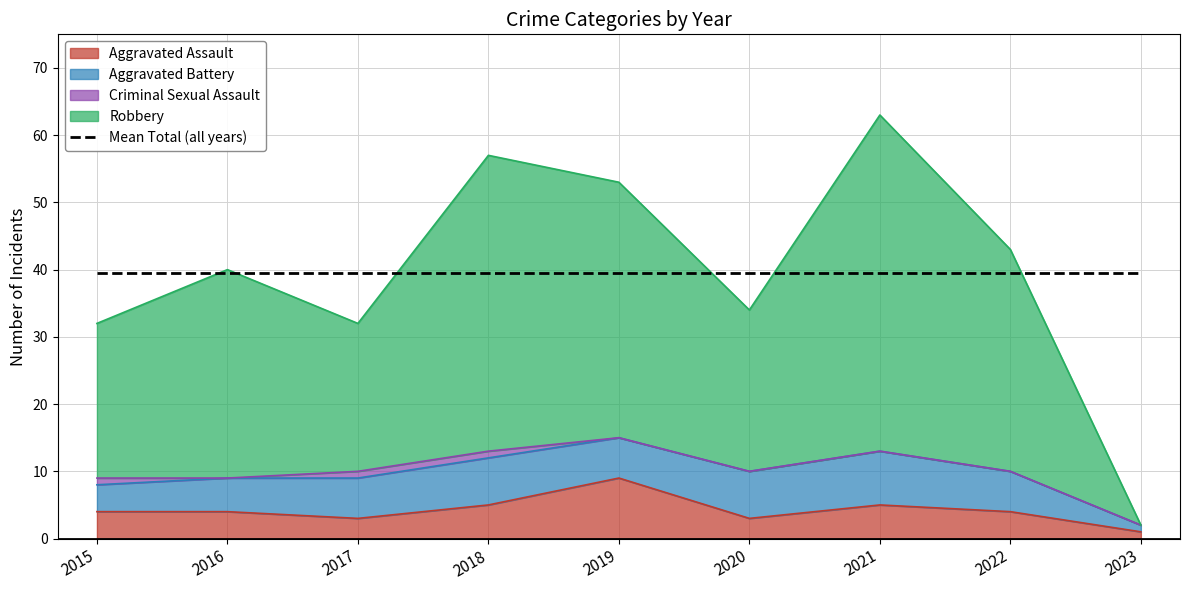

True or false: Aggravated Assault has more than 2 points higher than both neighbors.

False